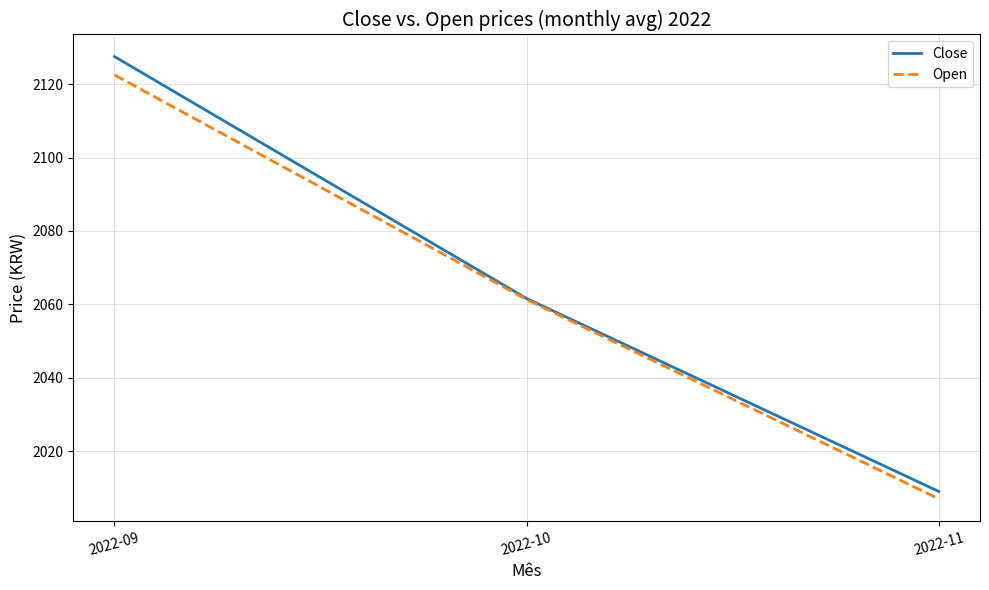

Rank the categories by Close value from lowest to highest.

2022-11, 2022-10, 2022-09